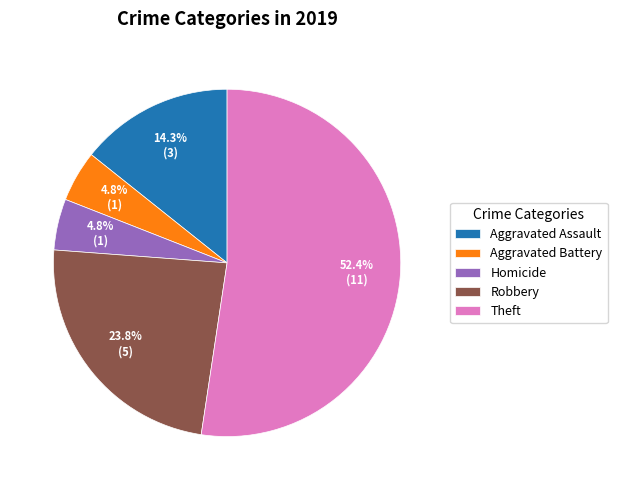

Which category has the biggest portion of the pie?

Theft